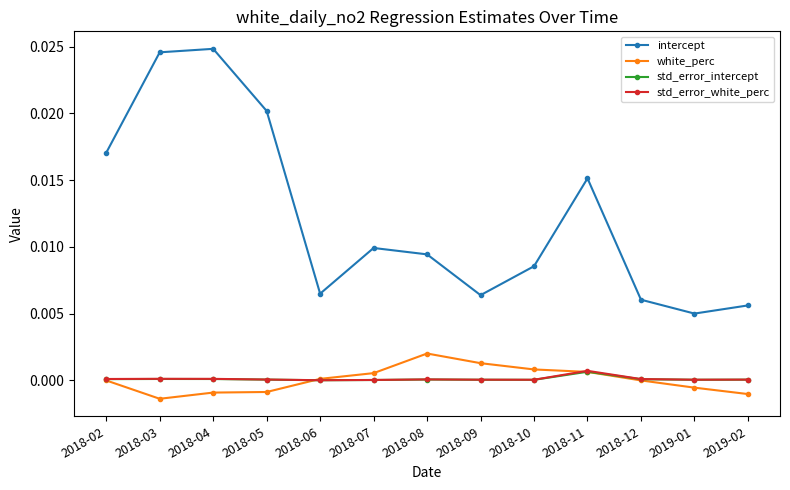

The std_error_white_perc series shows 0.0 at 2018-08. True or false?

True